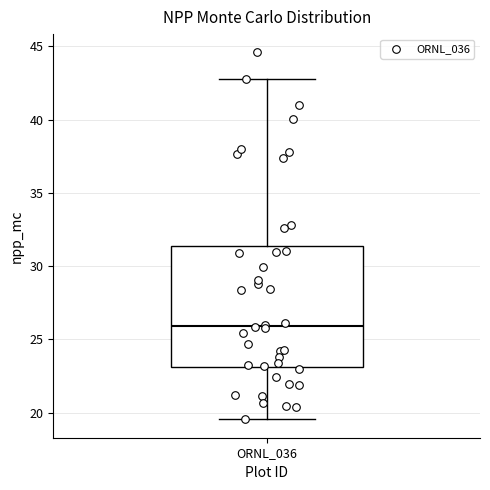

Transcribe this box plot: give where the median line is, the range the box spans, and where the two whiskers end, as read against the y-axis. The values are not printed on the chart, so give them approximately, as read against the axis.

median 26.0, box 23.0 to 31.5, whiskers 19.5 to 43.0